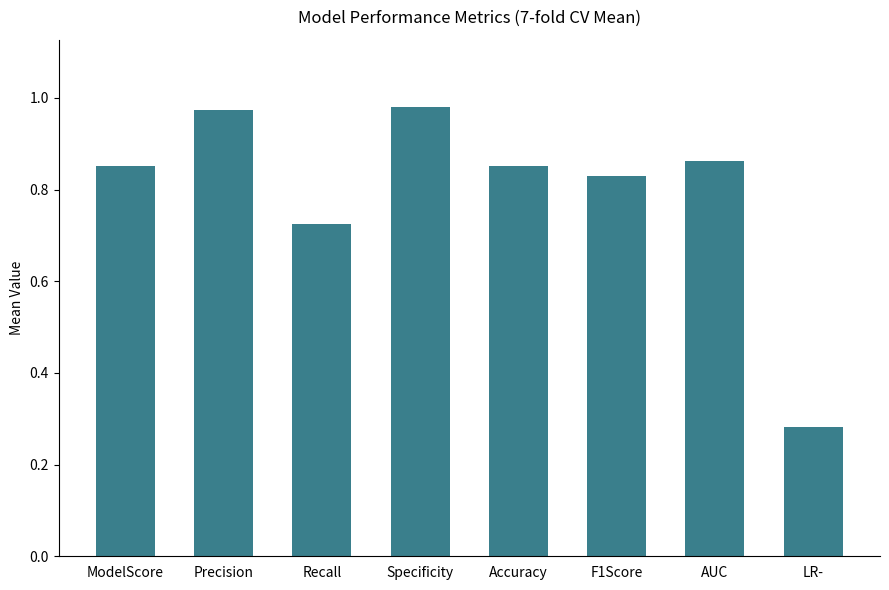

Which label corresponds to the smallest value in the chart?

LR-